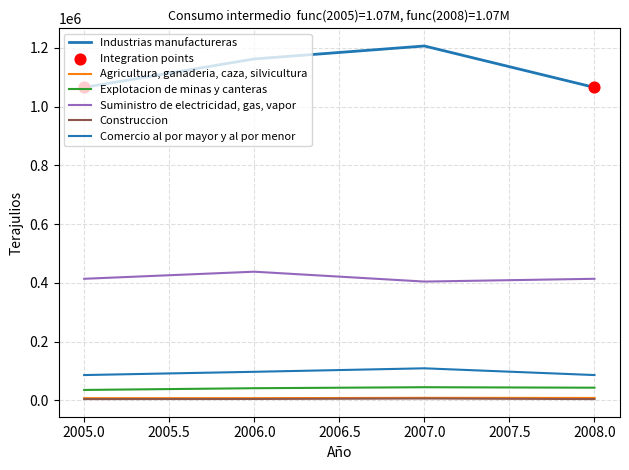

How many lines are shown in the chart?

6